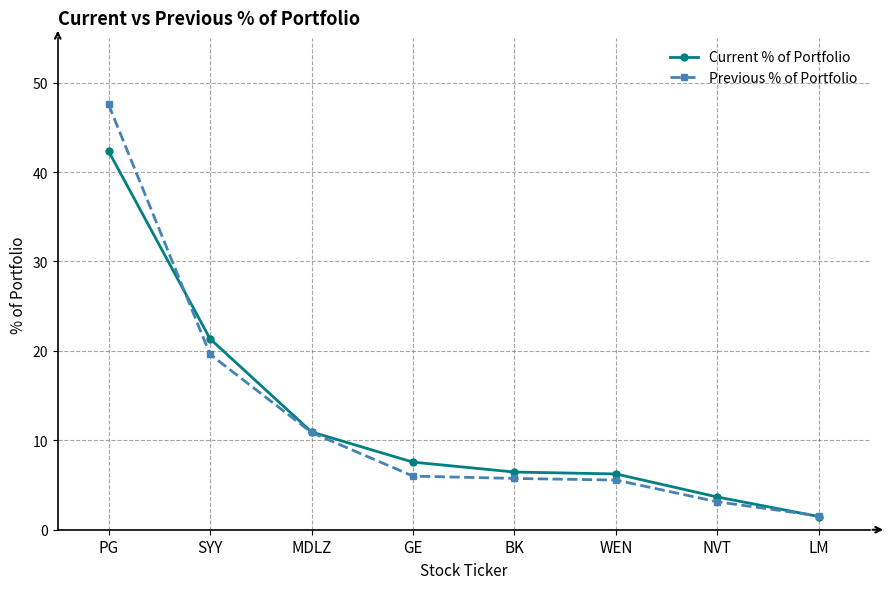

How many data points in Current % of Portfolio are above 7?

4